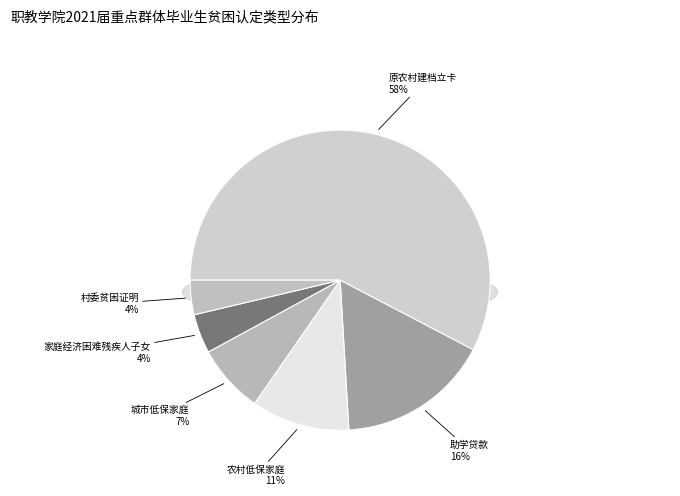

How many slices are in this pie chart?

6